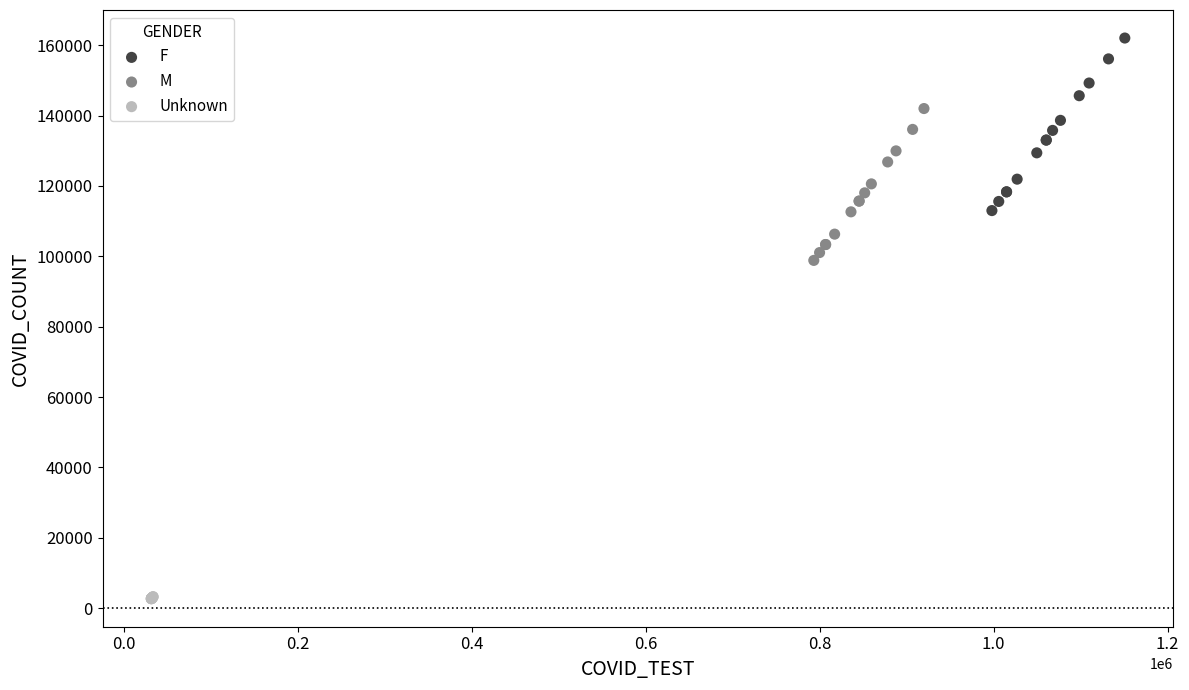

Which series has the widest spread of Y values?

F